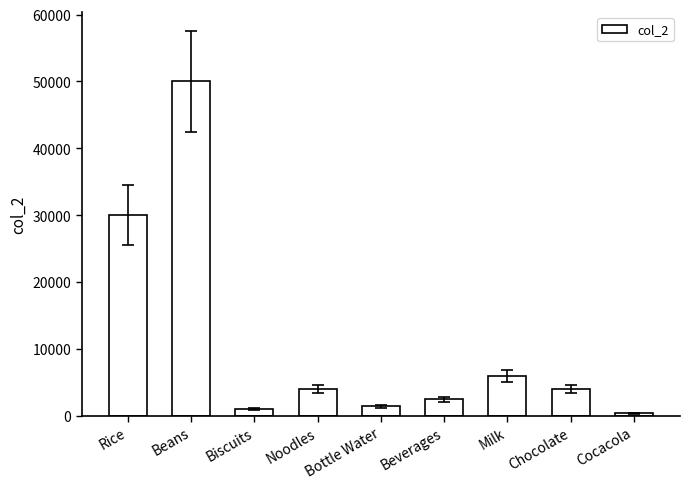

At which category does the chart reach its peak across all series?

Beans